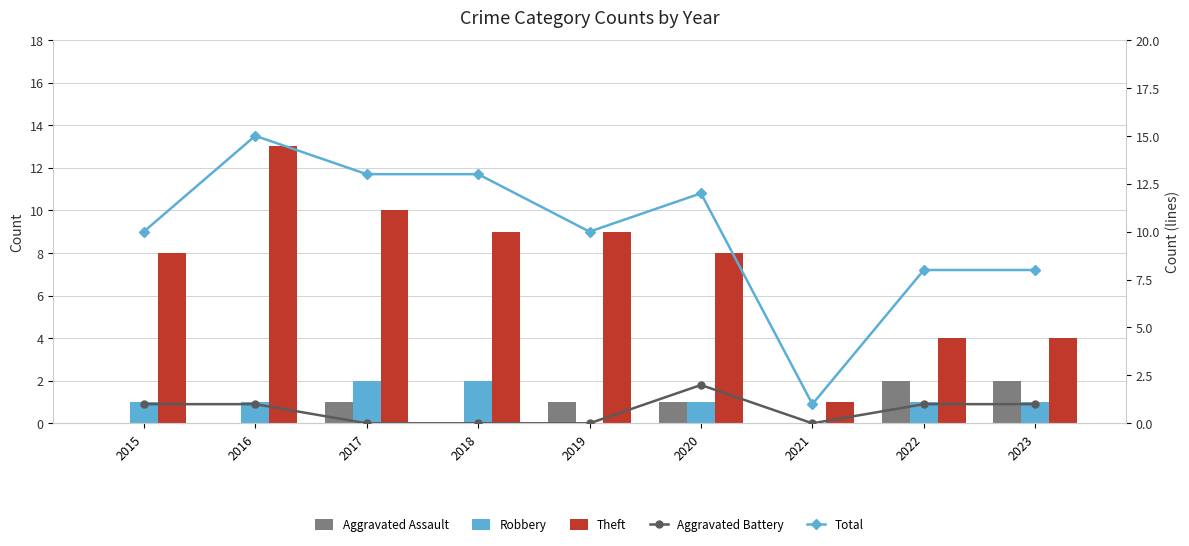

The value of Total at 2021 is 1. True or false?

True